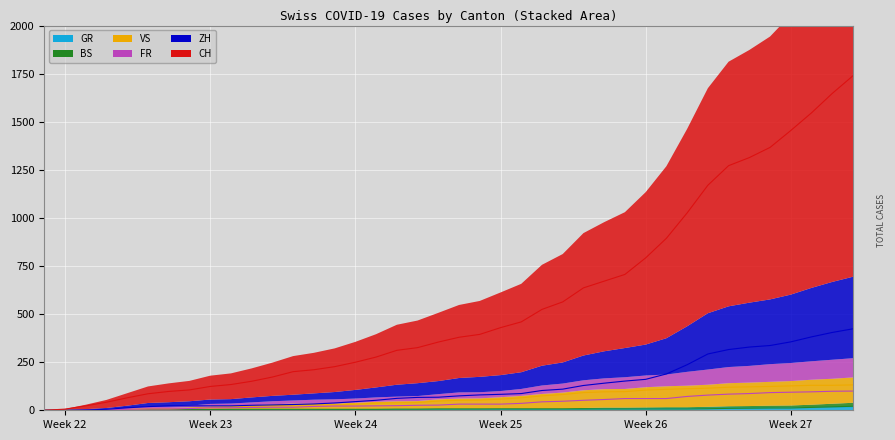

How many lines are shown in the chart?

6